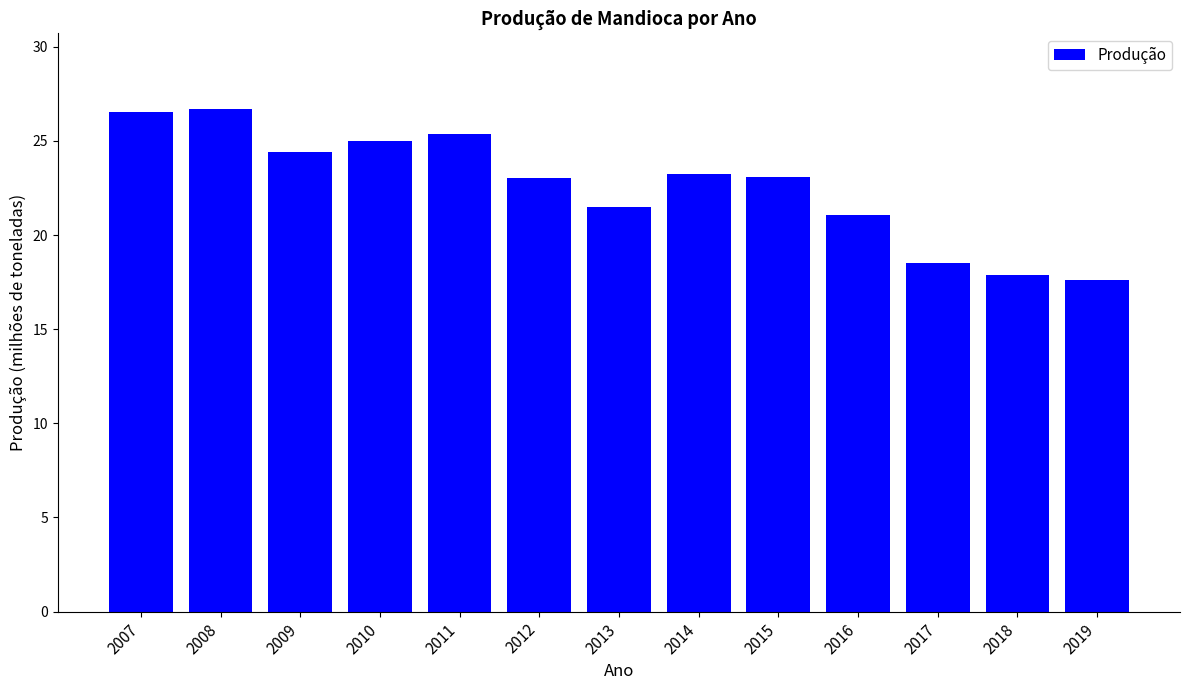

What is the minimum value shown in the chart?

17.6